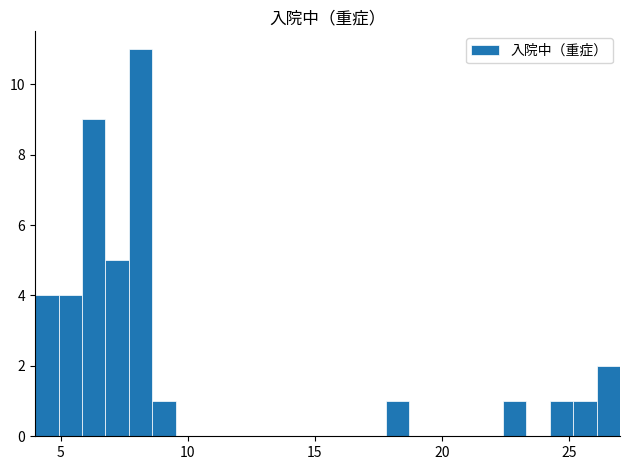

Reading left to right, what are all the values shown in this chart?

4	4	9	5	11	1	0	0	0	0	0	0	0	0	0	1	0	0	0	0	1	0	1	1	2